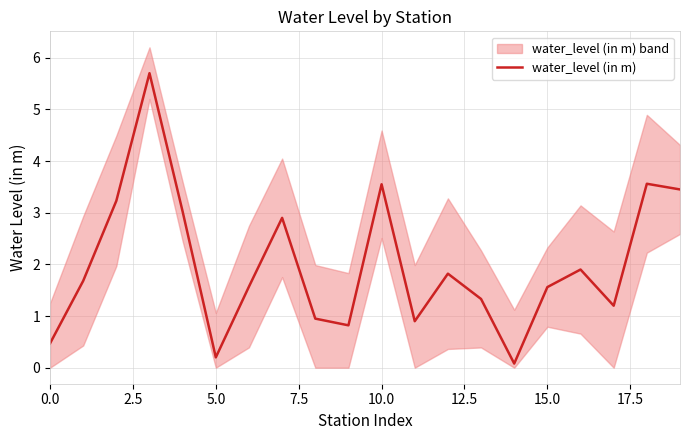

What is the label of the 6th point from the right?

14